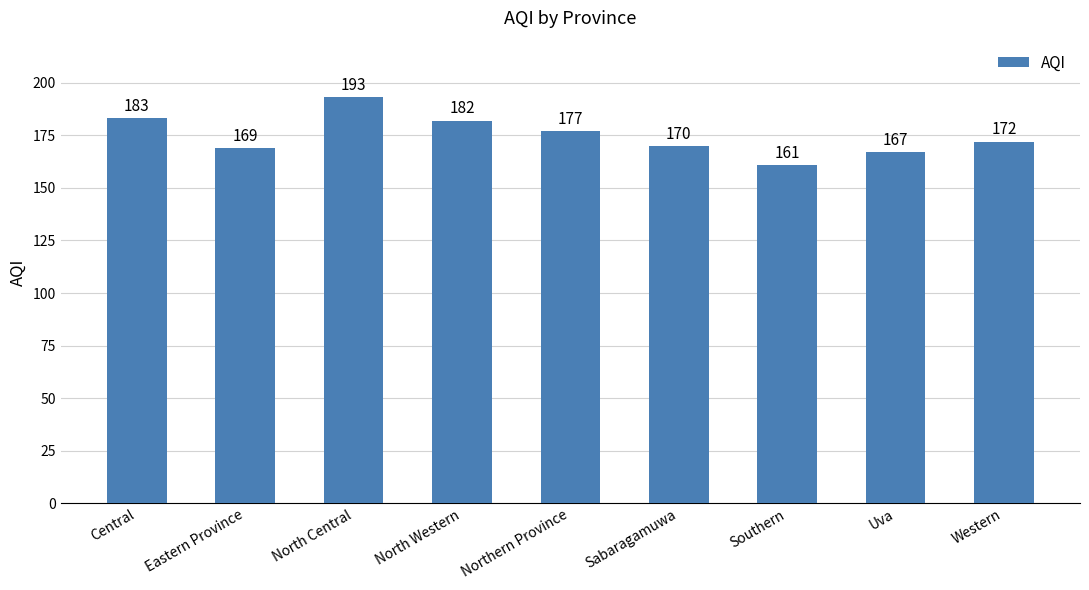

What is the label of the 3rd bar from the left?

North Central